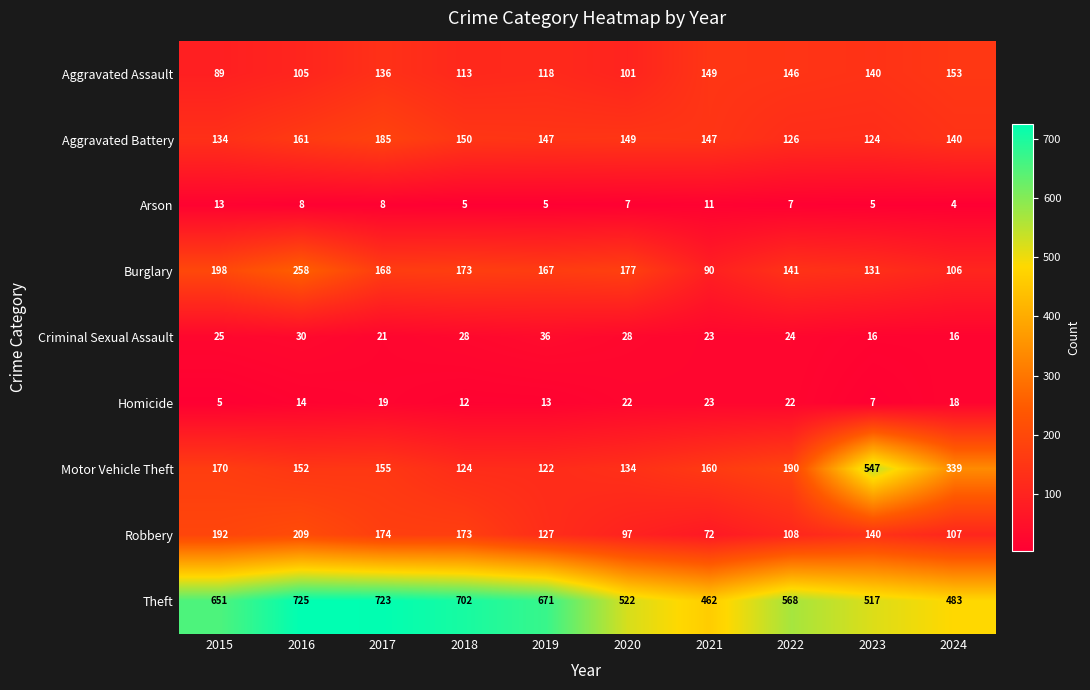

What is the difference between the highest and lowest values at 2019?

666